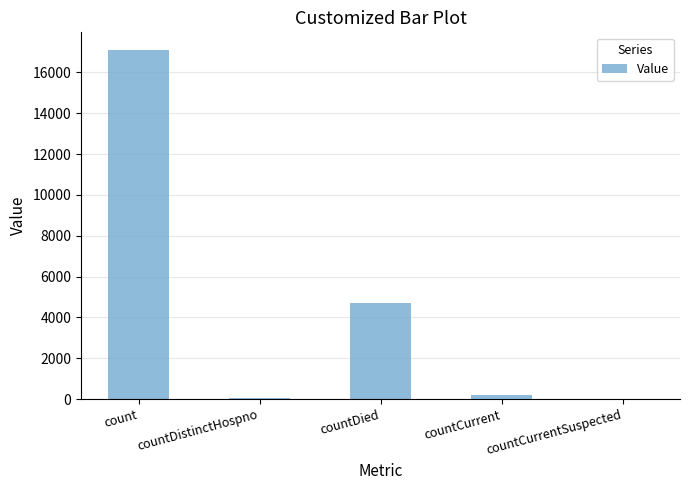

Are the bars grouped side by side (vs. stacked)?

No